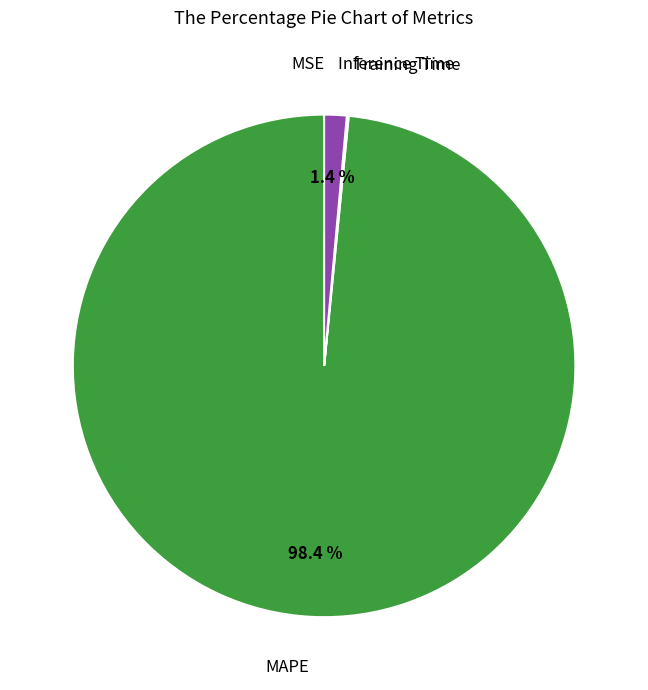

Does any single category account for the majority?

Yes